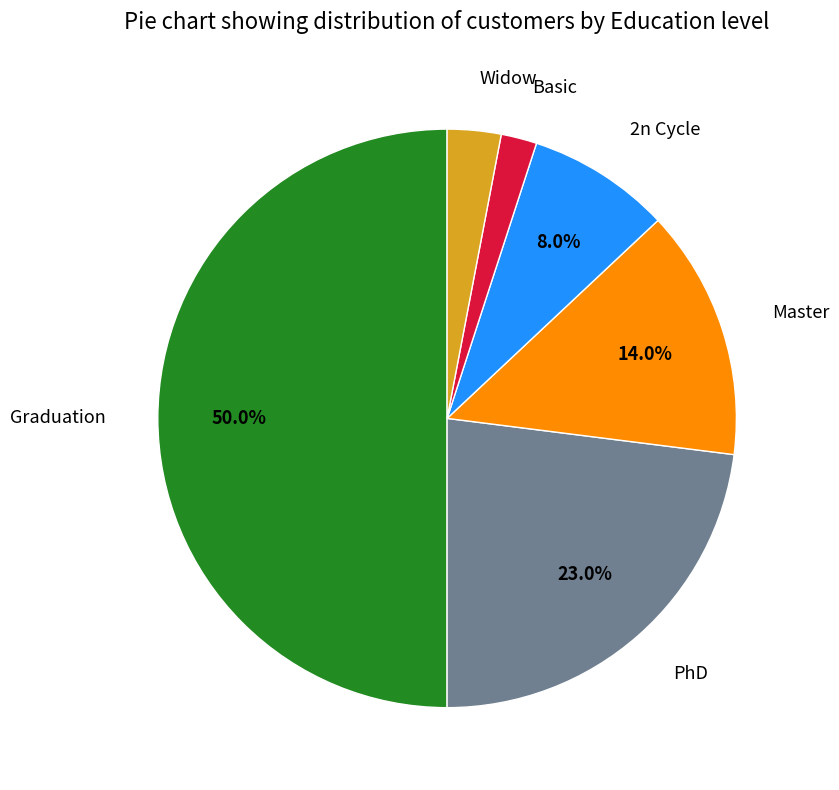

Which category has the smallest portion of the pie?

Basic